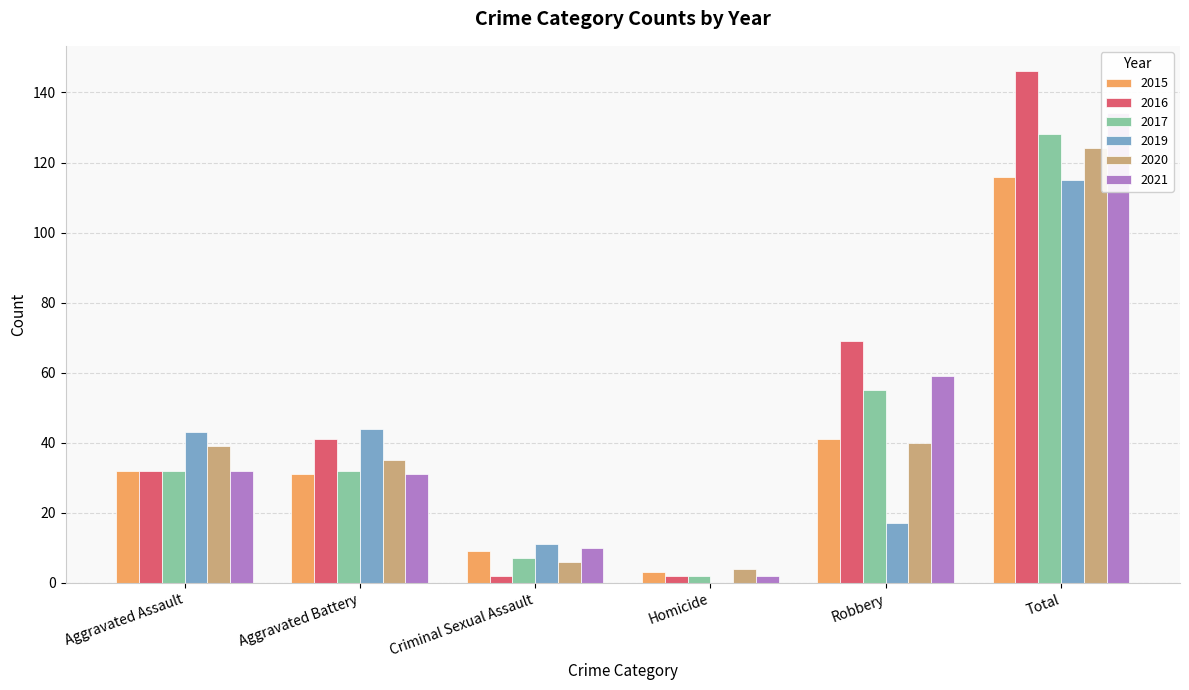

Count the number of categories in the chart.

6